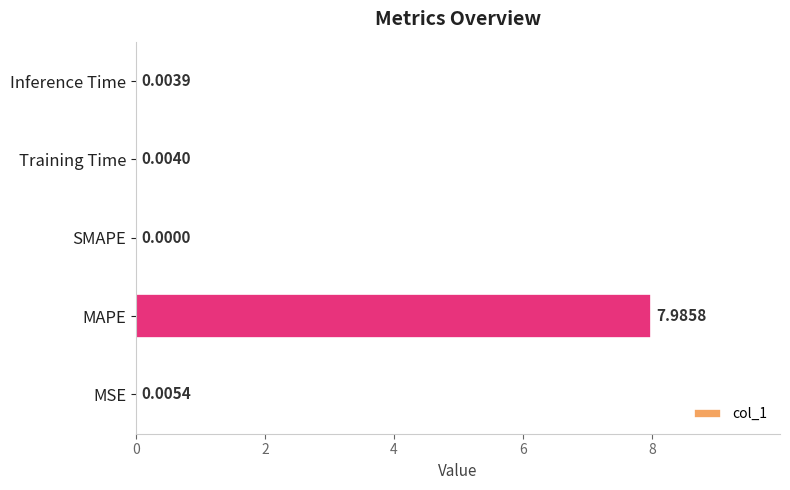

Between Inference Time and SMAPE, which is larger?

Inference Time